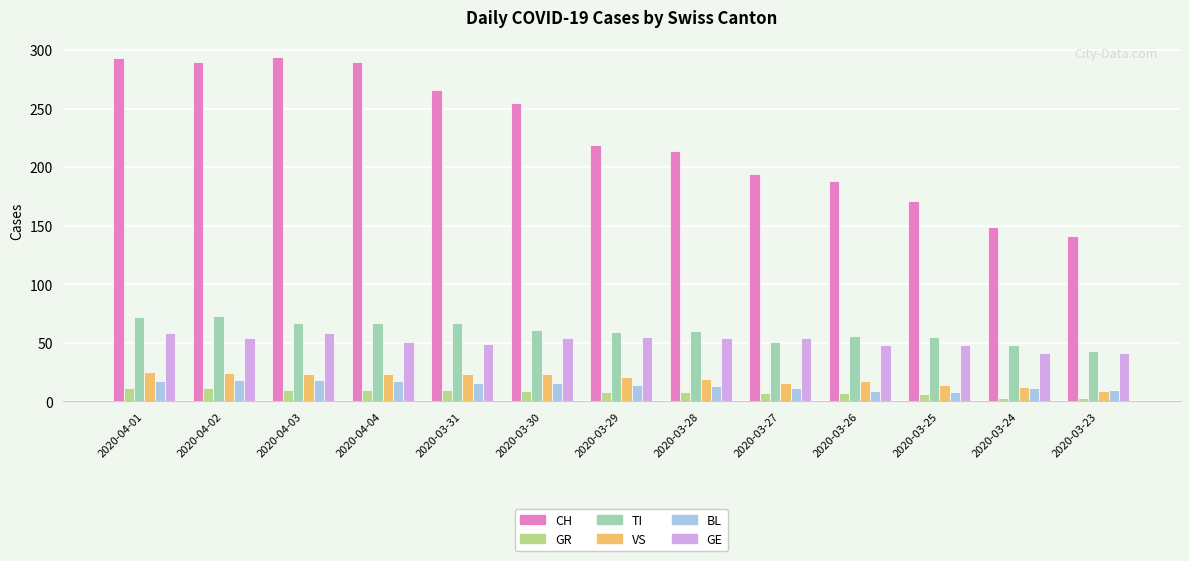

What are all the series names shown in the legend?

CH, GR, TI, VS, BL, GE